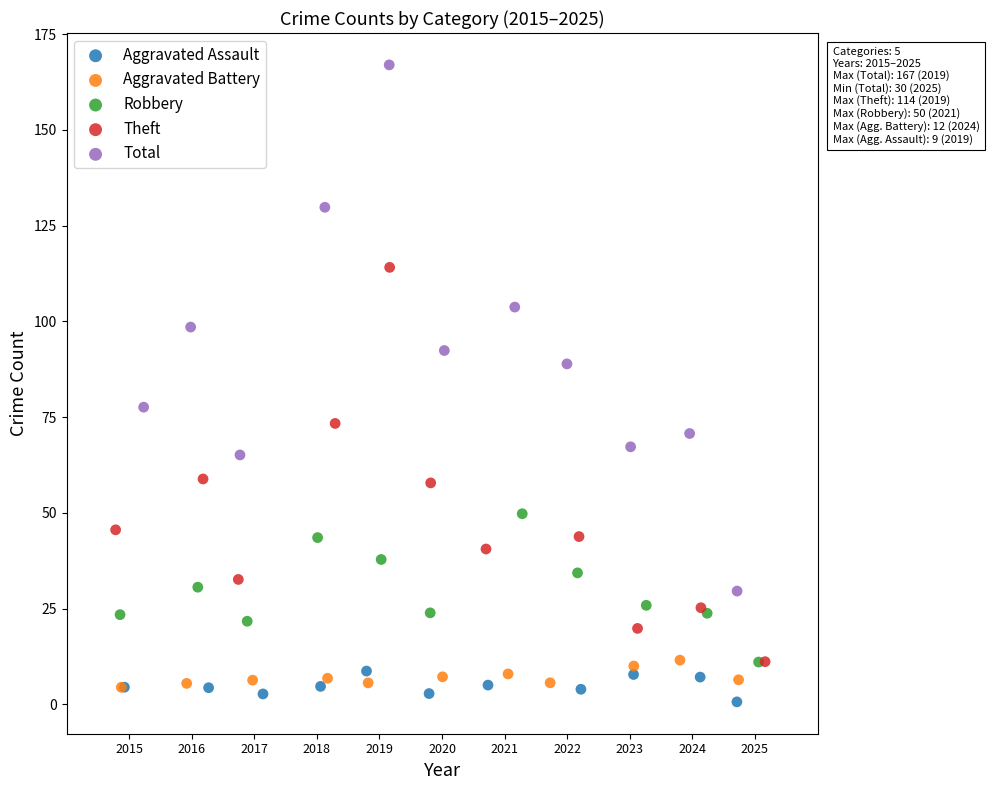

Which series contains the lowest Y value?

Aggravated Assault